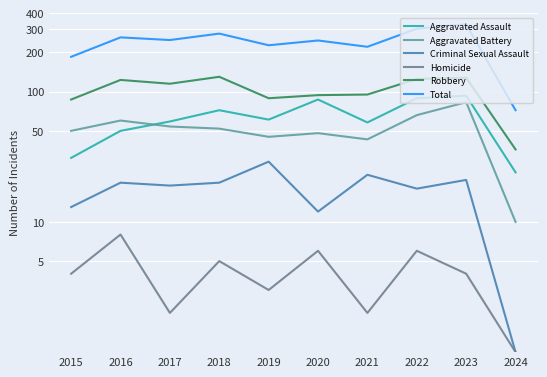

Reading left to right, transcribe all the data shown in this chart.

Aggravated Assault: 2015=31	2016=50	2017=59	2018=72	2019=61	2020=87	2021=58	2022=89	2023=93	2024=24
Aggravated Battery: 2015=50	2016=60	2017=54	2018=52	2019=45	2020=48	2021=43	2022=66	2023=83	2024=10
Criminal Sexual Assault: 2015=13	2016=20	2017=19	2018=20	2019=29	2020=12	2021=23	2022=18	2023=21	2024=1
Homicide: 2015=4	2016=8	2017=2	2018=5	2019=3	2020=6	2021=2	2022=6	2023=4	2024=1
Robbery: 2015=87	2016=123	2017=115	2018=130	2019=89	2020=94	2021=95	2022=125	2023=128	2024=36
Total: 2015=185	2016=261	2017=249	2018=279	2019=227	2020=247	2021=221	2022=304	2023=329	2024=72